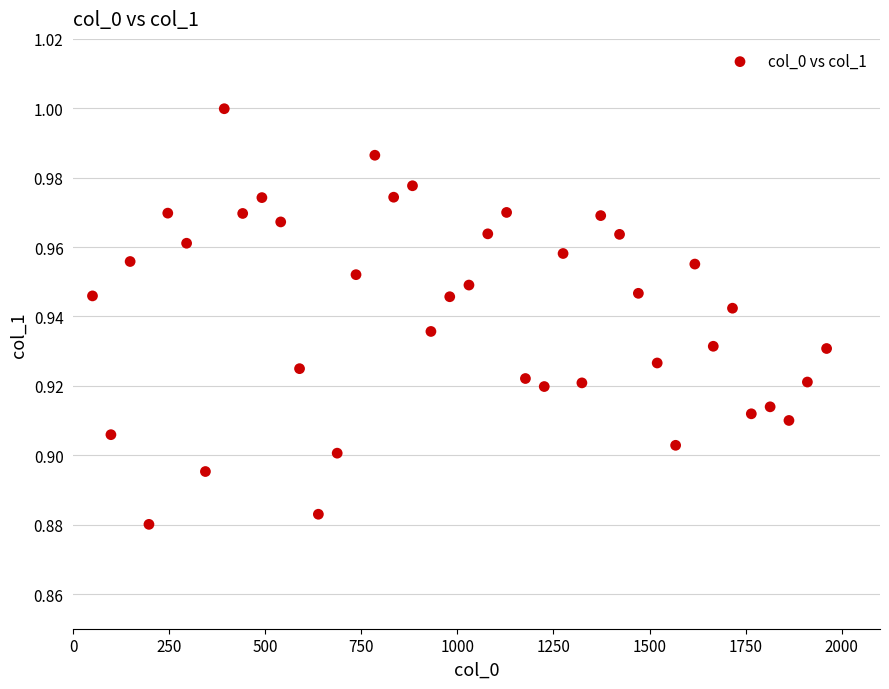

What is the range of X values (max minus min)?

1911.0